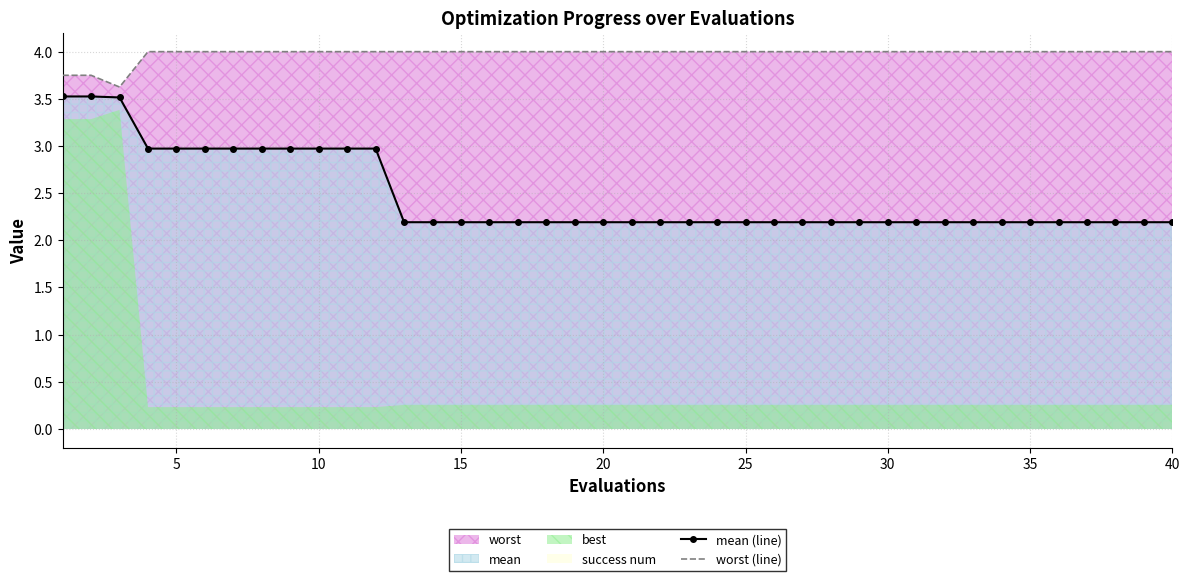

List the series in order of their overall mean, lowest first.

mean (line), worst (line)